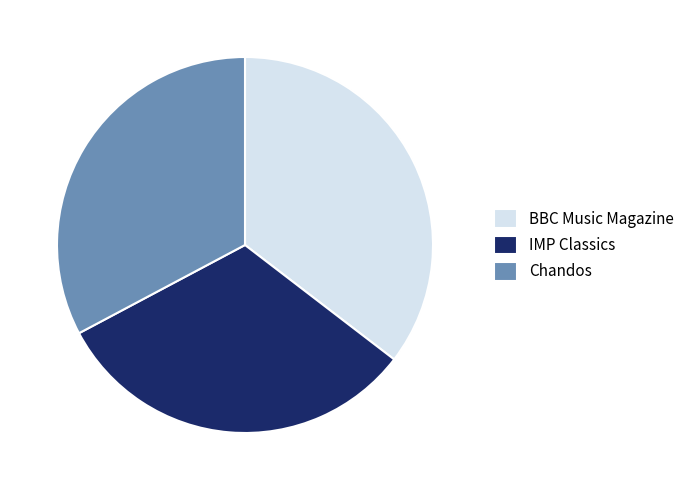

Which slice is the smallest?

IMP Classics